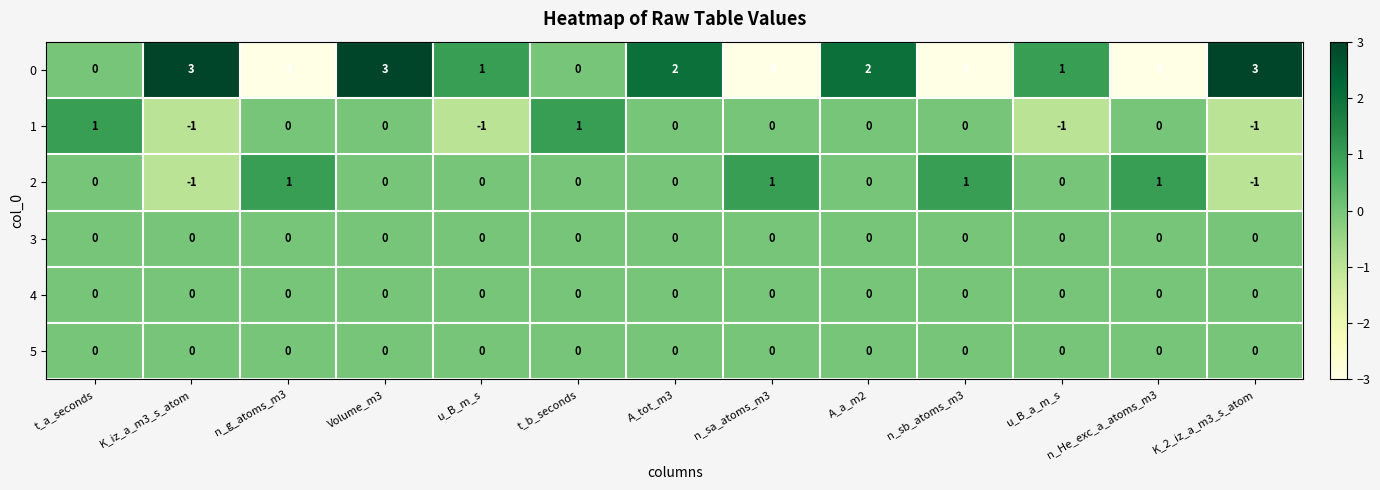

At how many categories does at least one series exceed -2?

13